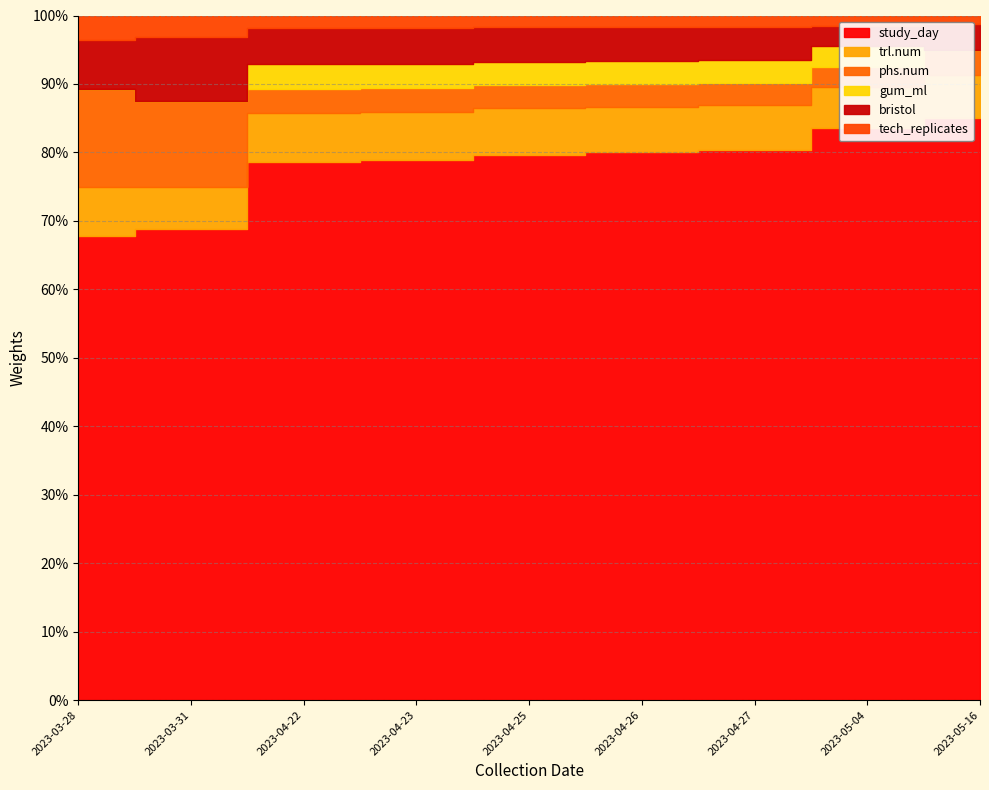

Rank the series by their maximum value, from lowest to highest.

tech_replicates, gum_ml, bristol, phs.num, trl.num, study_day